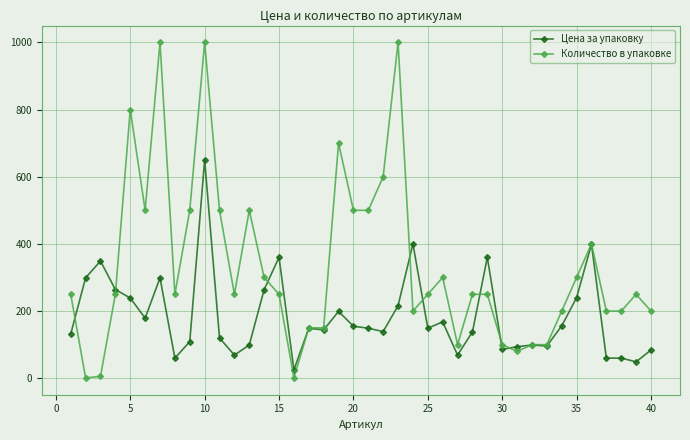

What is the minimum value for Количество в упаковке?

1